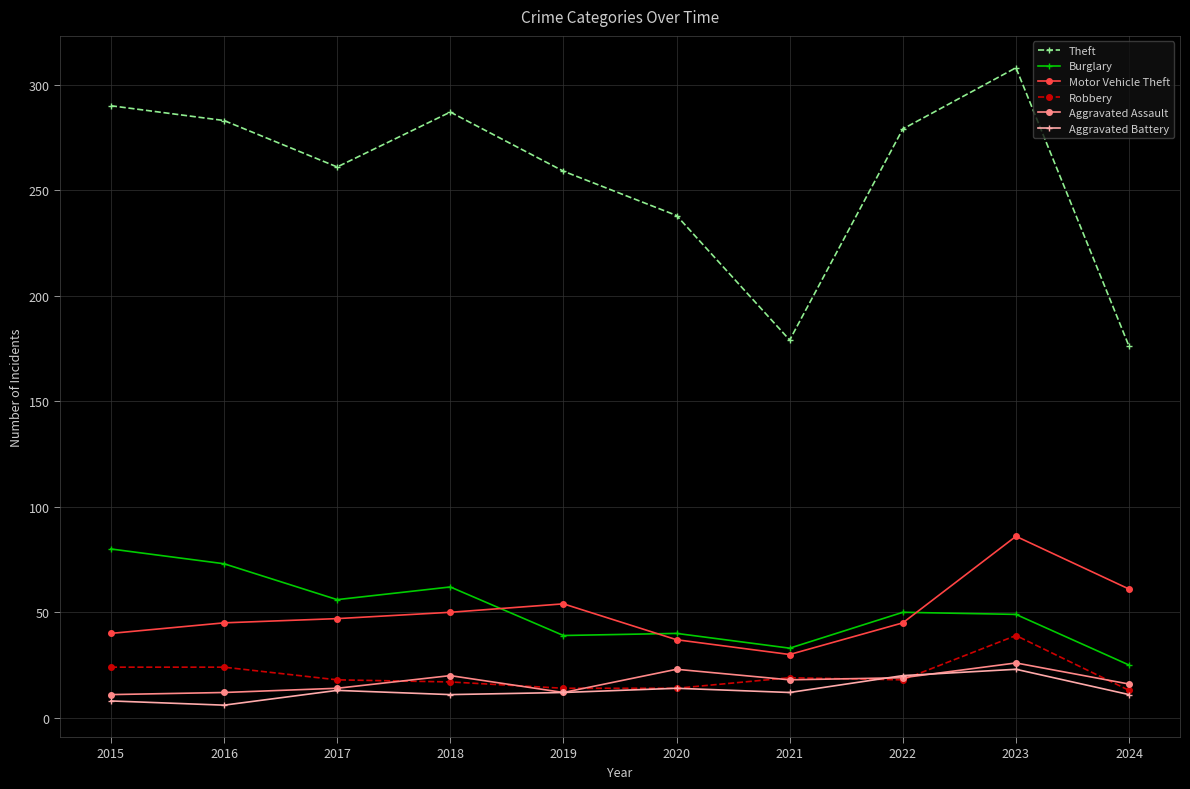

What is the difference between the maximum and second lowest values in the Burglary series?

47